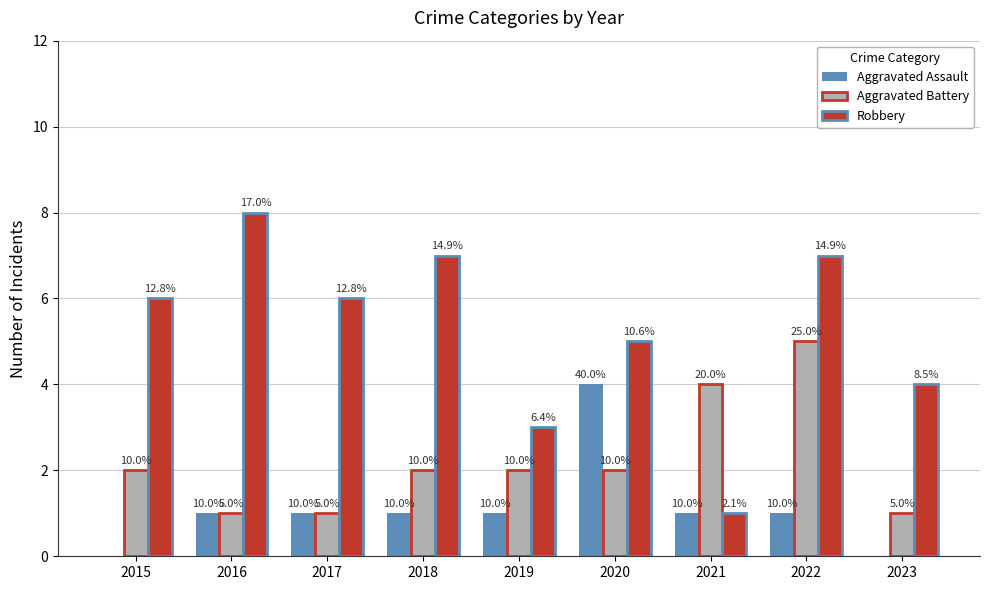

Does the chart contain stacked bars?

No